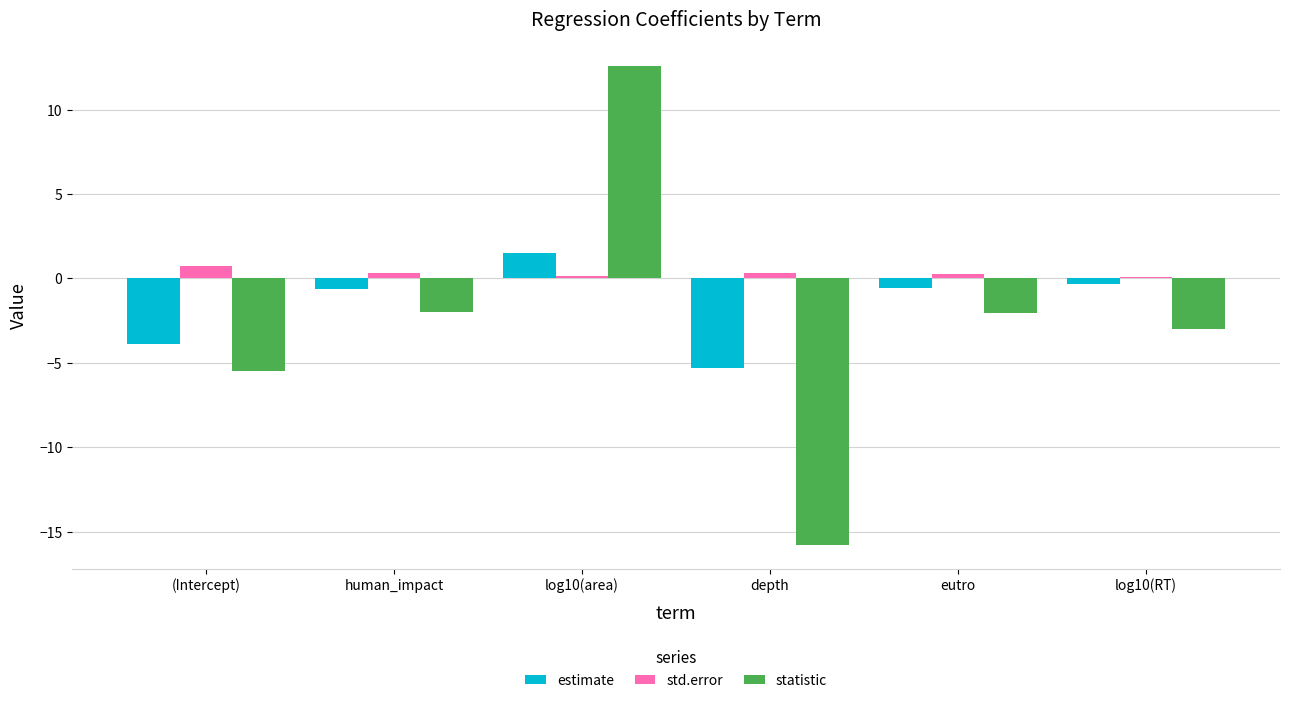

What value does the statistic series have at depth?

-15.8